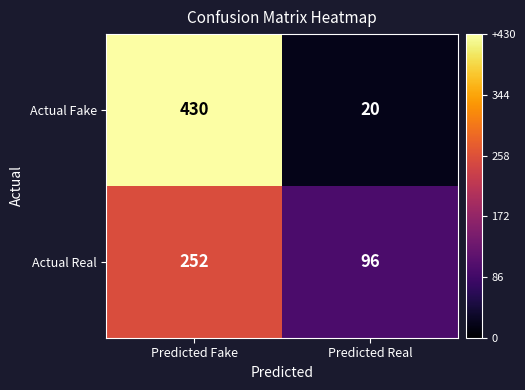

What is the highest value of the Actual Real series?

252